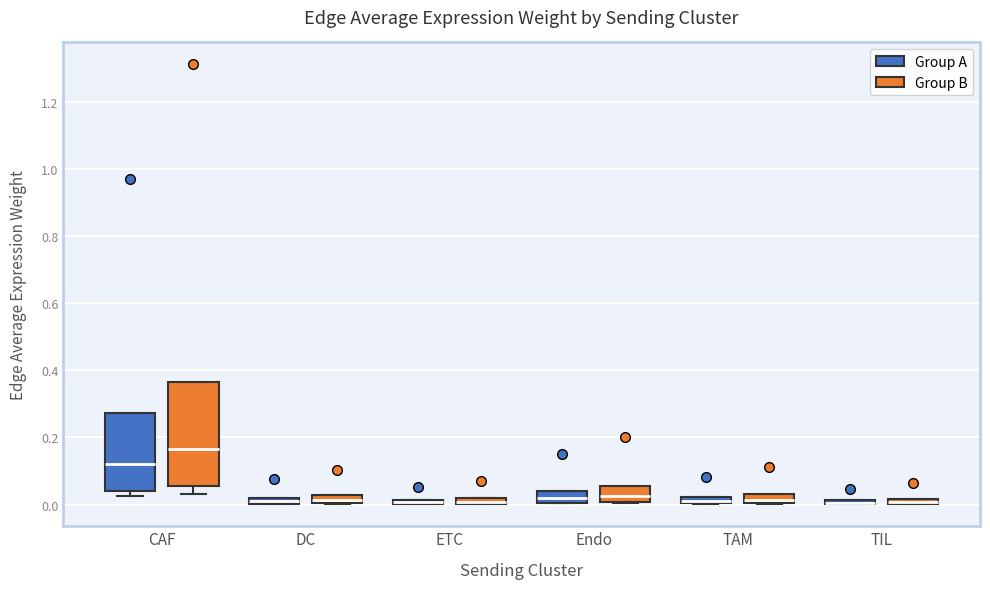

Comparing the boxes themselves (not the whiskers), which one is the tallest?

CAF (Group B)